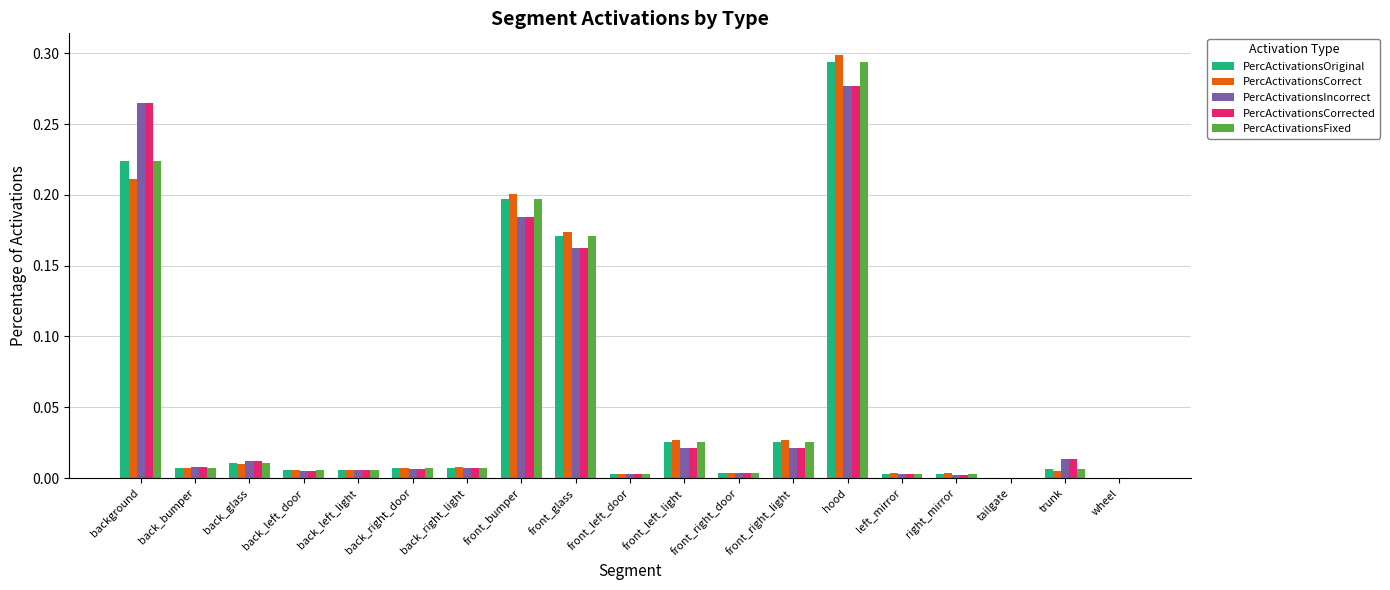

Is it true that PercActivationsIncorrect equals 0.0 at back_left_light?

True